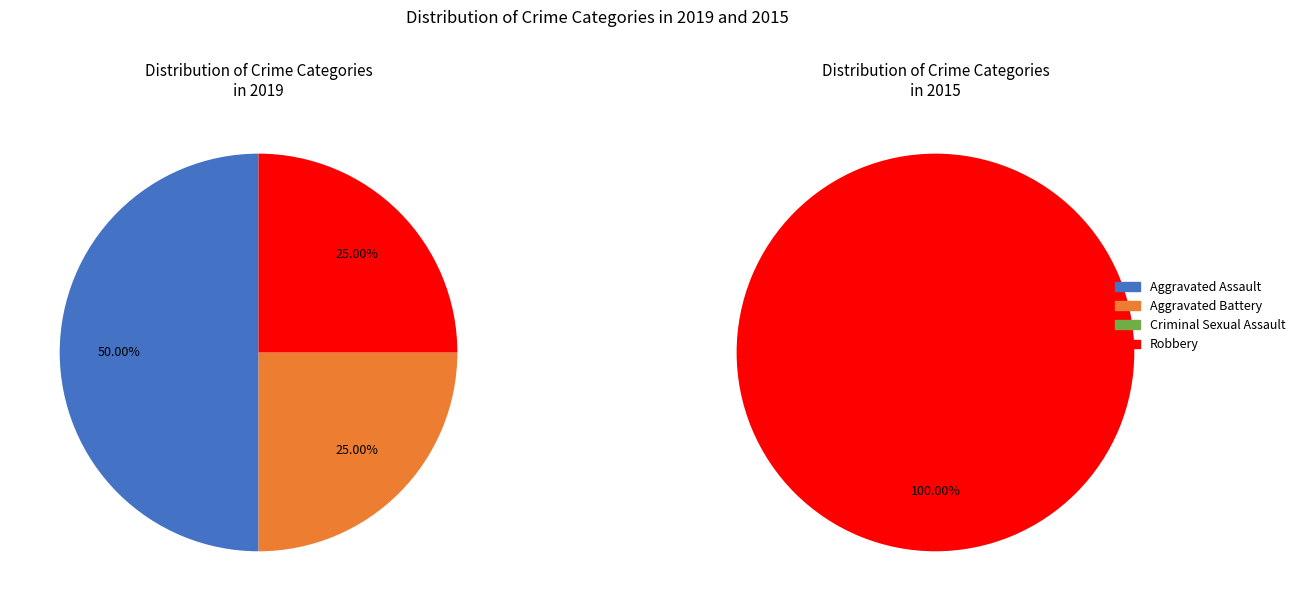

What is the change in value from Aggravated Battery to Criminal Sexual Assault?

-1